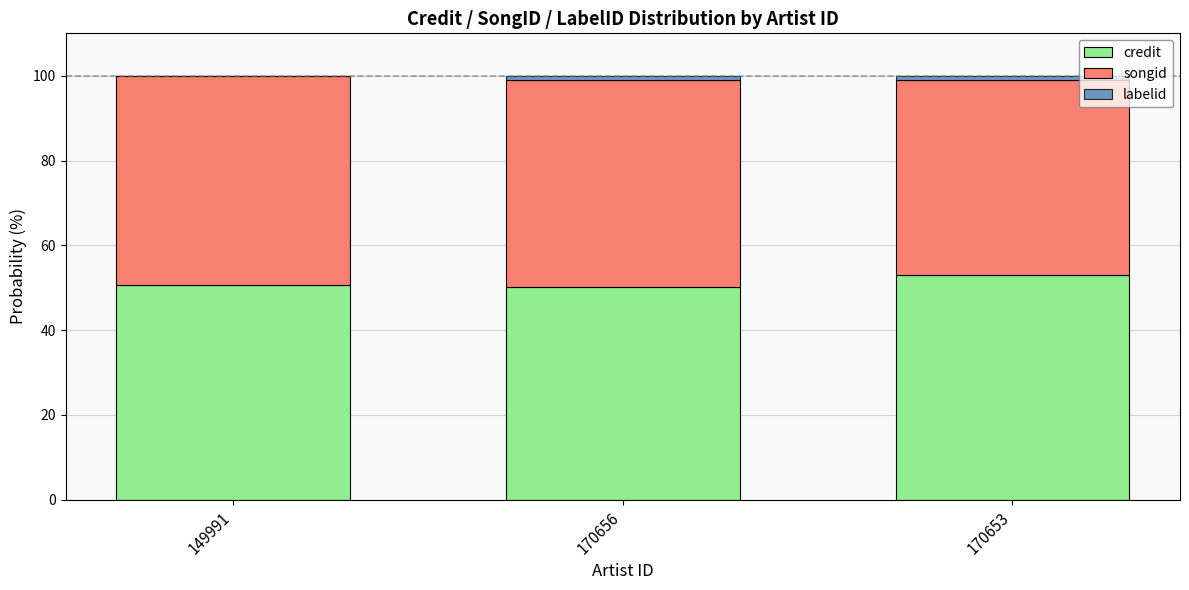

What is the average value of the credit series?

51.2